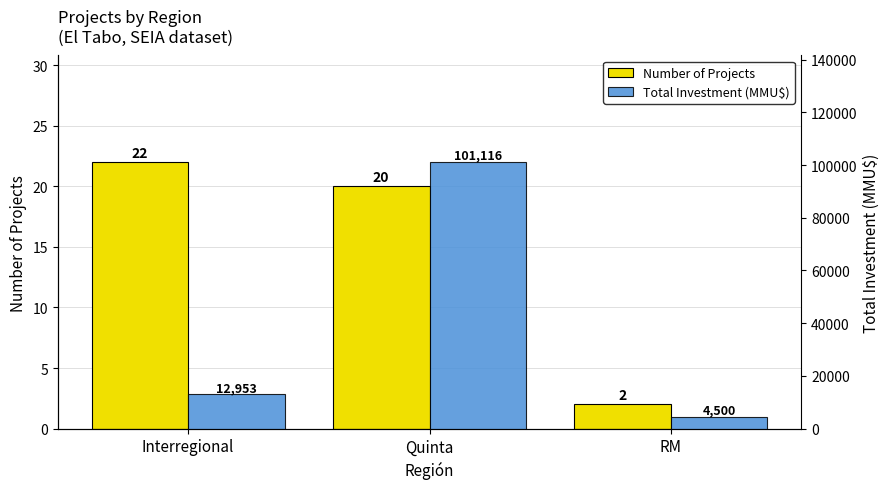

What is the label of the 2nd bar from the left?

Quinta